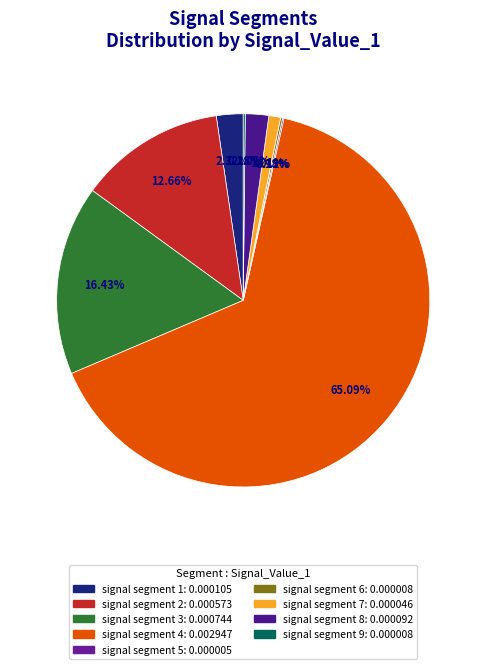

How many slices are in this pie chart?

9